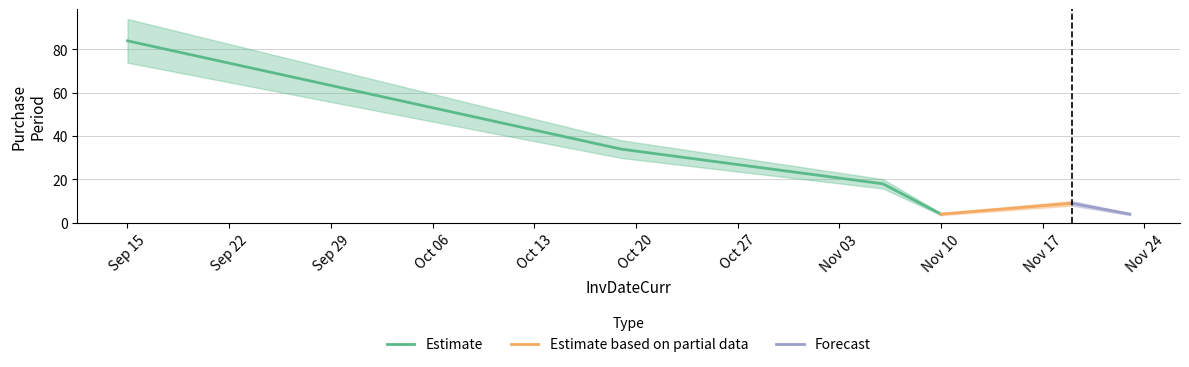

Reading left to right, transcribe all the data shown in this chart.

84	34	18	4	9	4